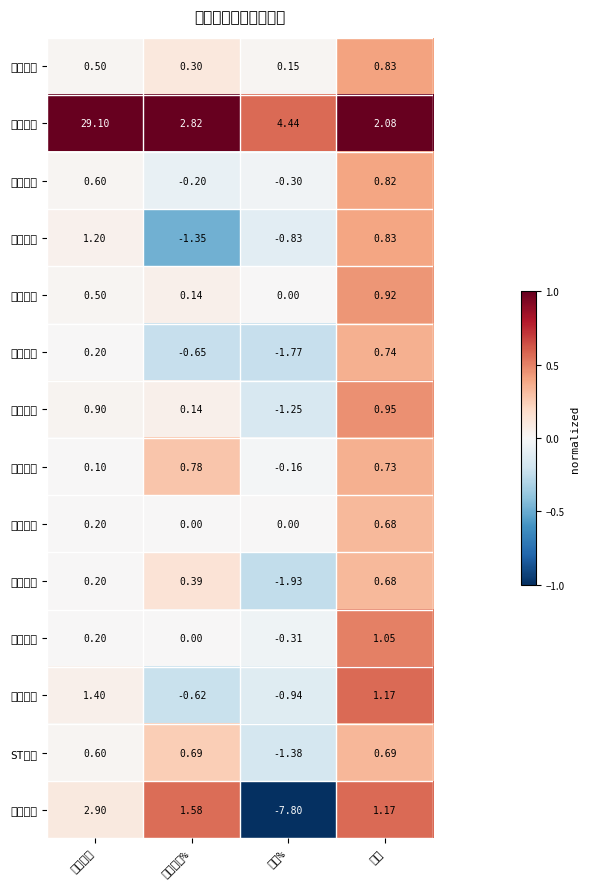

What is the minimum value shown in the chart?

-7.8